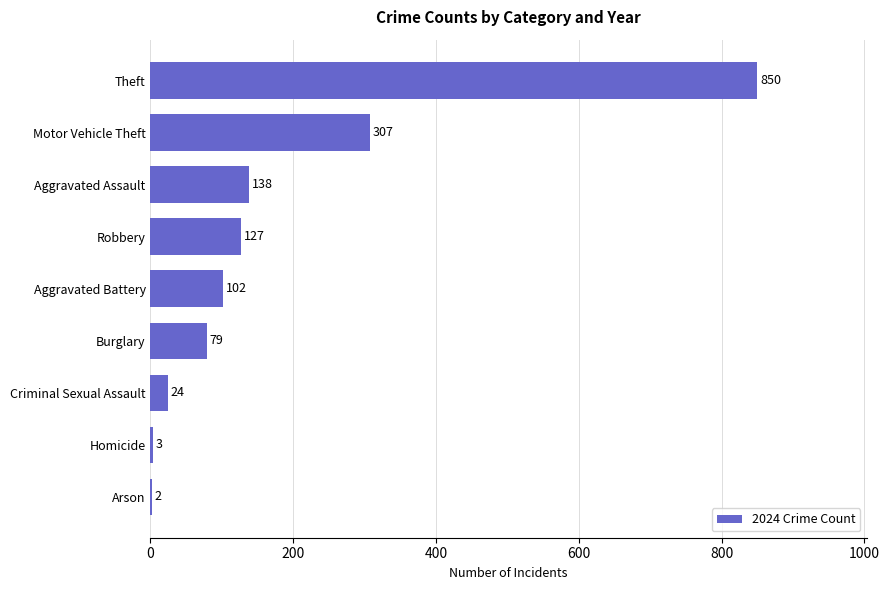

Reading top to bottom, transcribe all the data shown in this chart.

Theft=850	Motor Vehicle Theft=307	Aggravated Assault=138	Robbery=127	Aggravated Battery=102	Burglary=79	Criminal Sexual Assault=24	Homicide=3	Arson=2